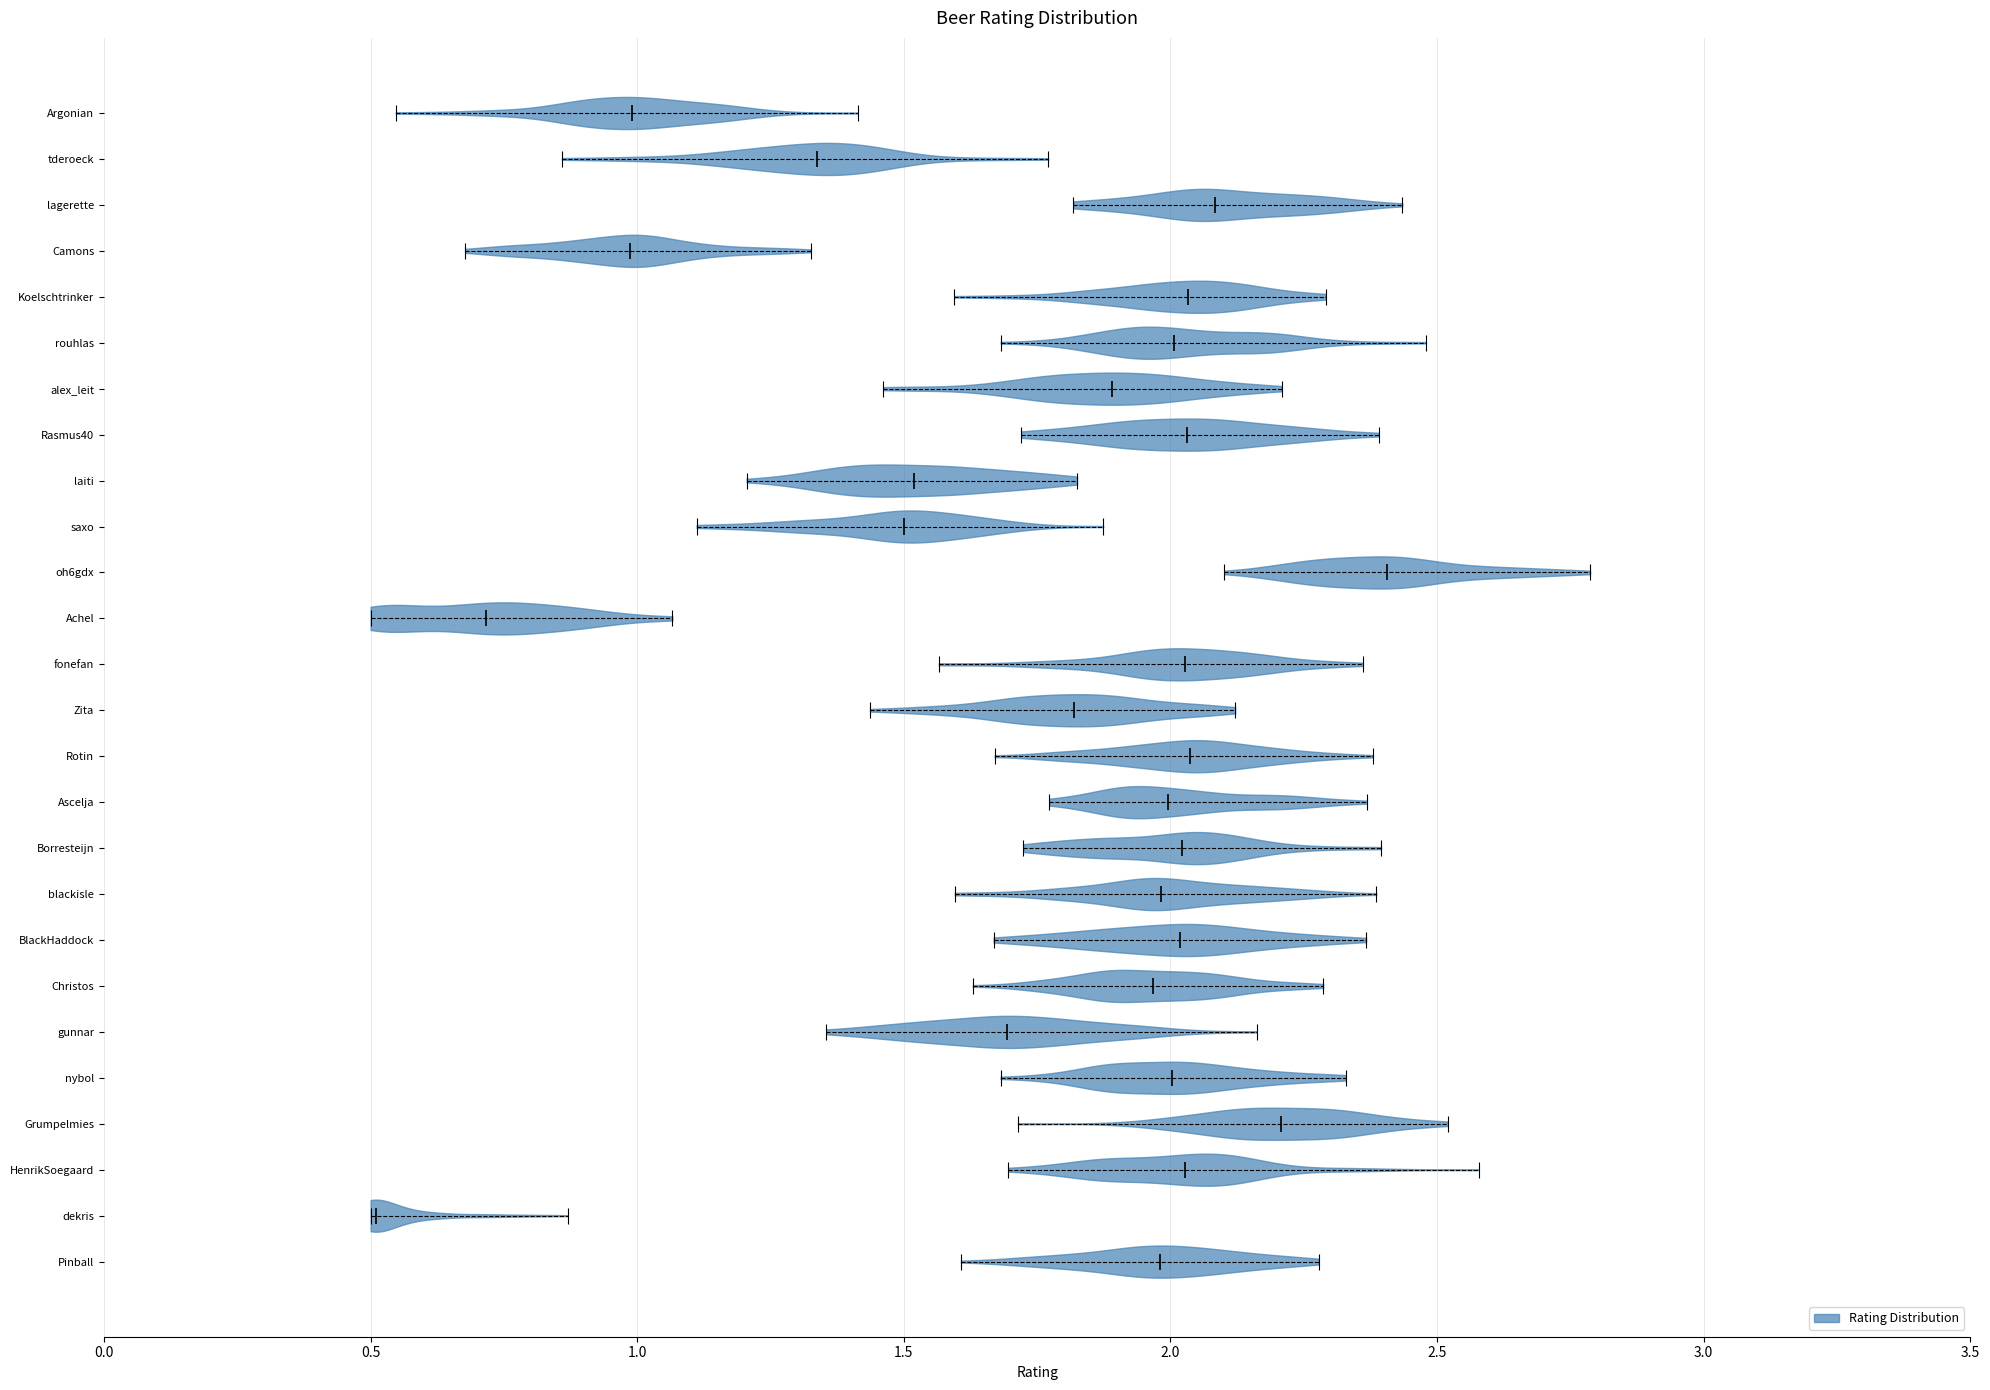

Where does the median line of the violin for Camons sit on the x-axis? The values are not printed on the chart, so give them approximately, as read against the axis.

1.00